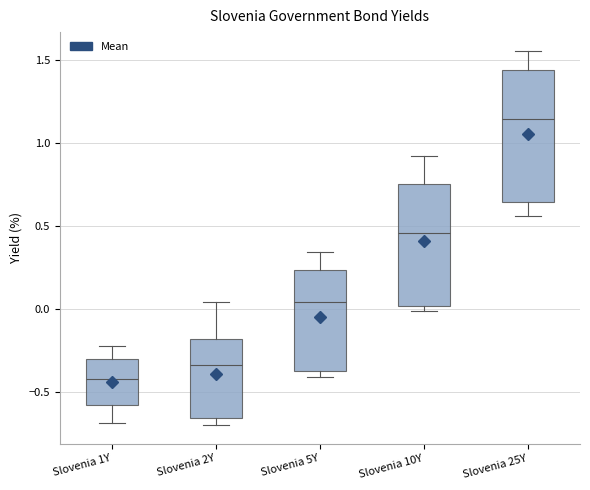

Reading left to right, transcribe this box plot: for each box, give where its median line is, the range the box spans, and where its two whiskers end, as read against the y-axis. The values are not printed on the chart, so give them approximately, as read against the axis.

Slovenia 1Y: median -0.40, box -0.60 to -0.30, whiskers -0.70 to -0.20
Slovenia 2Y: median -0.35, box -0.65 to -0.20, whiskers -0.70 to 0.05
Slovenia 5Y: median 0.05, box -0.40 to 0.25, whiskers -0.40 (just below the box's lower edge) to 0.35
Slovenia 10Y: median 0.45, box 0.00 to 0.75, whiskers 0.00 (just below the box's lower edge) to 0.90
Slovenia 25Y: median 1.15, box 0.65 to 1.45, whiskers 0.55 to 1.55